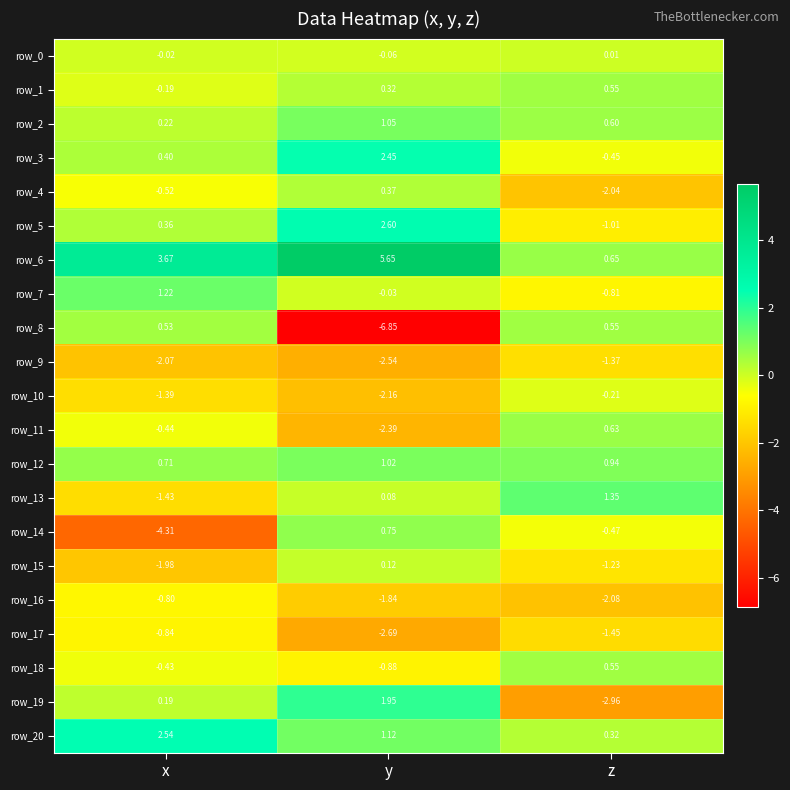

How many values in the row_5 series exceed 0?

2